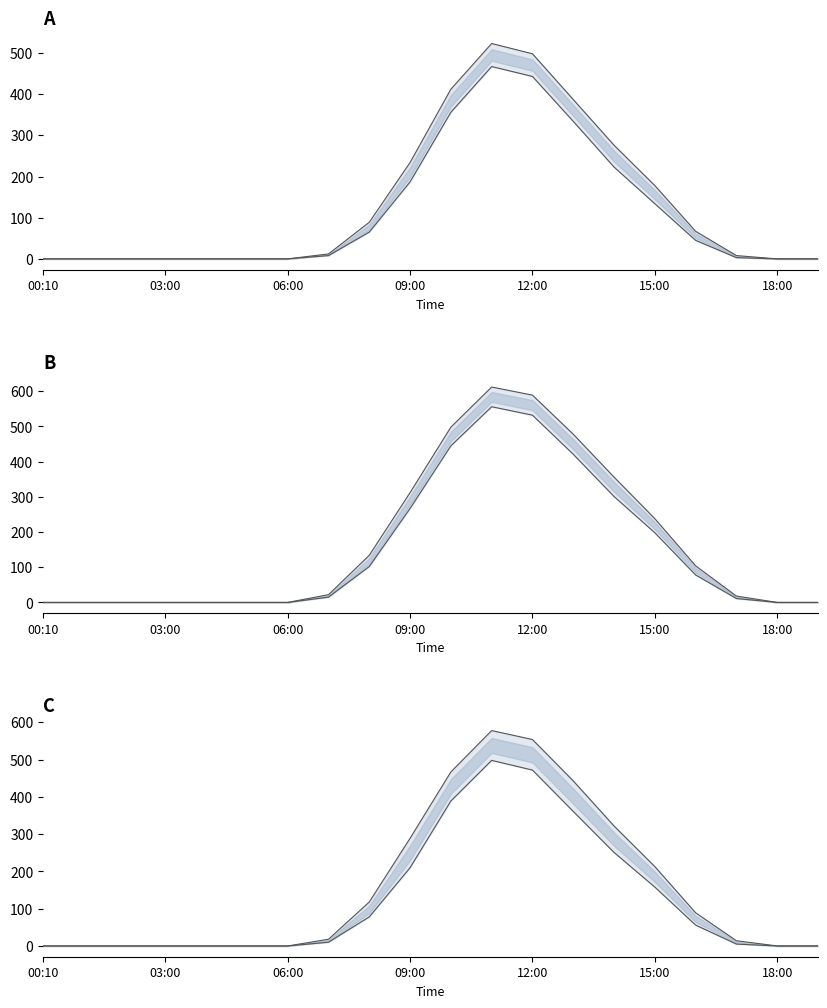

Is it true that upper bound equals 467 at 10?

True